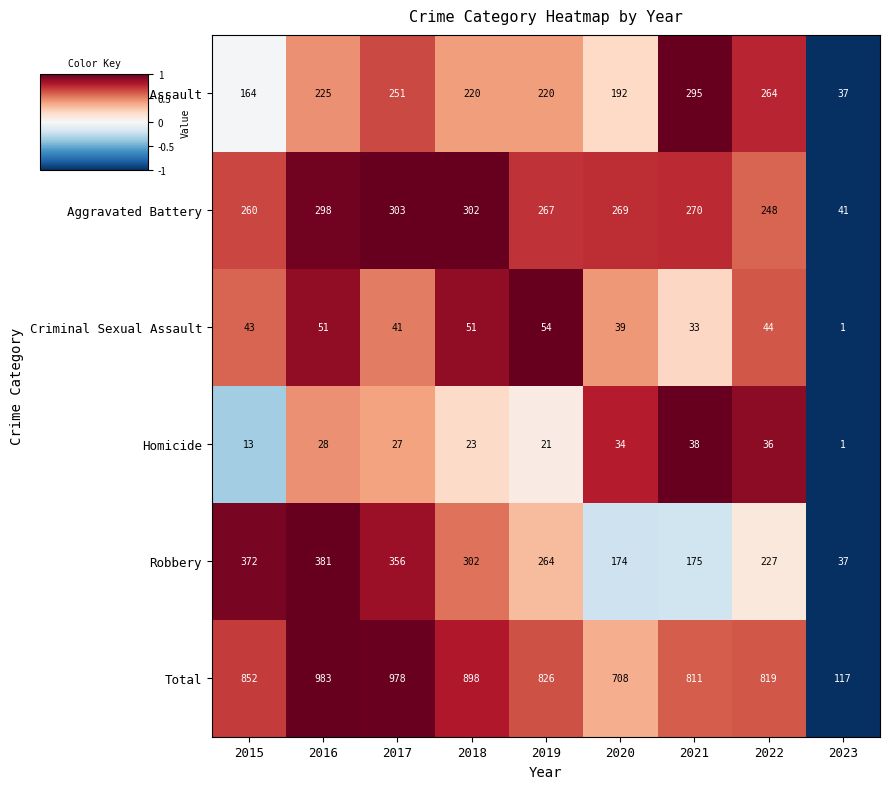

Is it true that Aggravated Battery equals 41 at 2023?

True